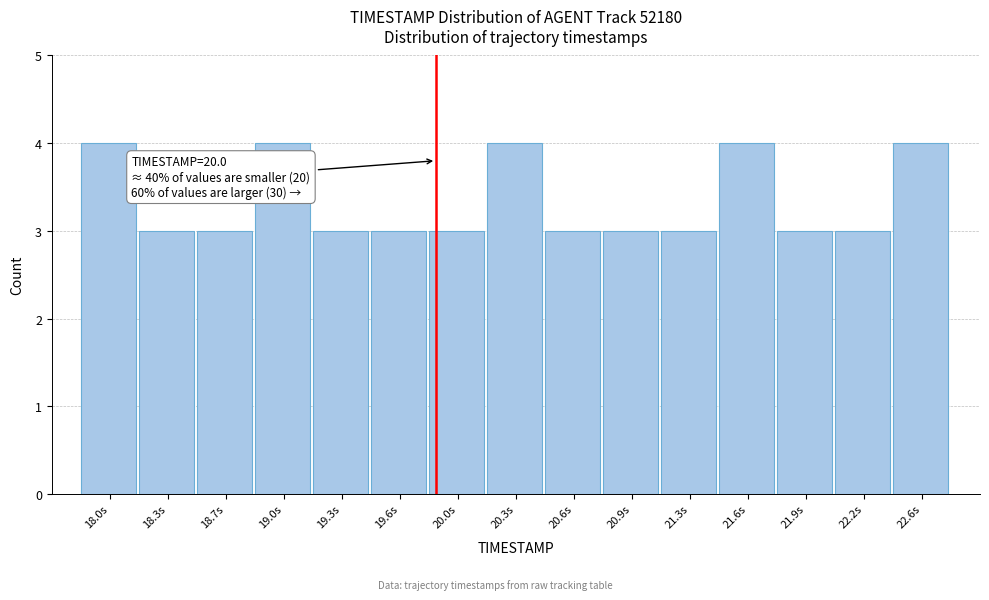

Reading left to right, list all the values displayed in this chart.

4	3	3	4	3	3	3	4	3	3	3	4	3	3	4